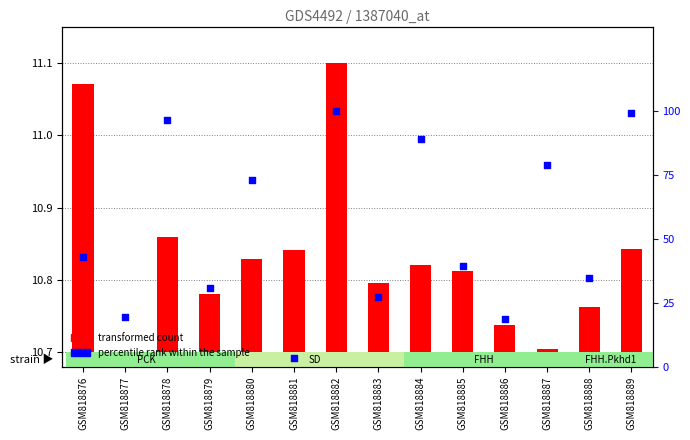

Which series reaches the minimum Y coordinate?

percentile rank within the sample